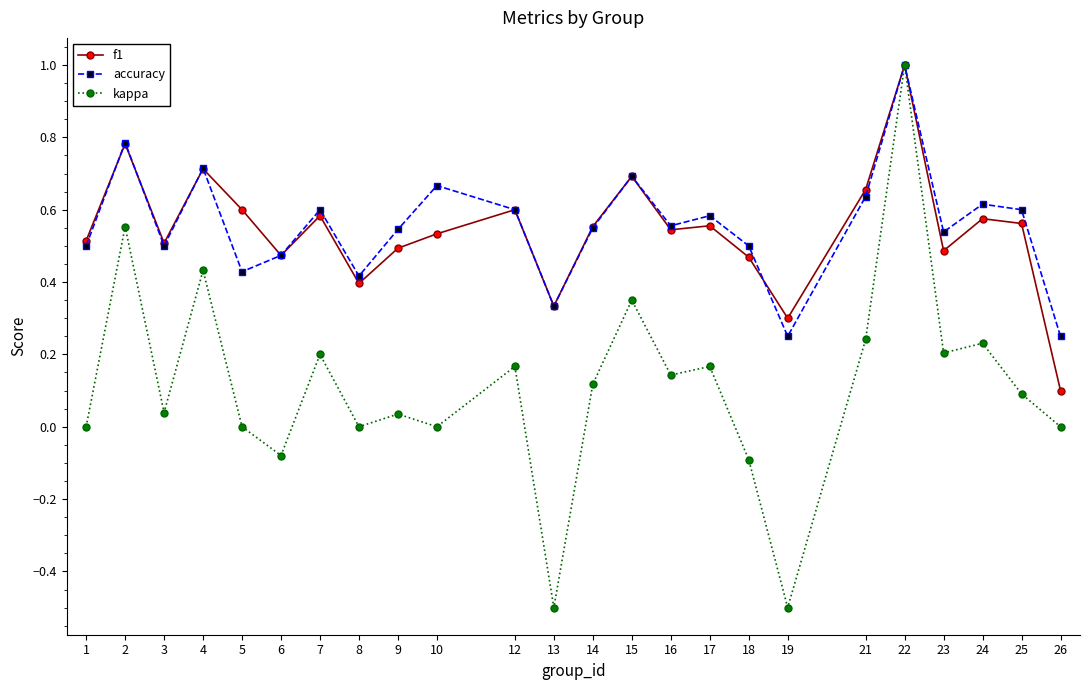

At which category is the sum across all series the highest?

22